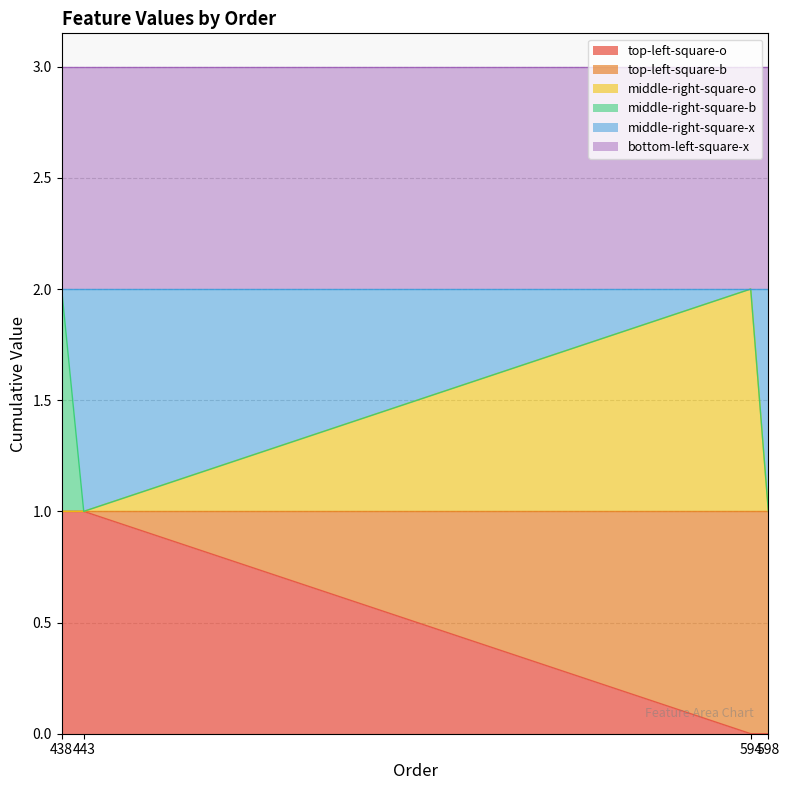

Which has a higher value, 598 or 594?

598